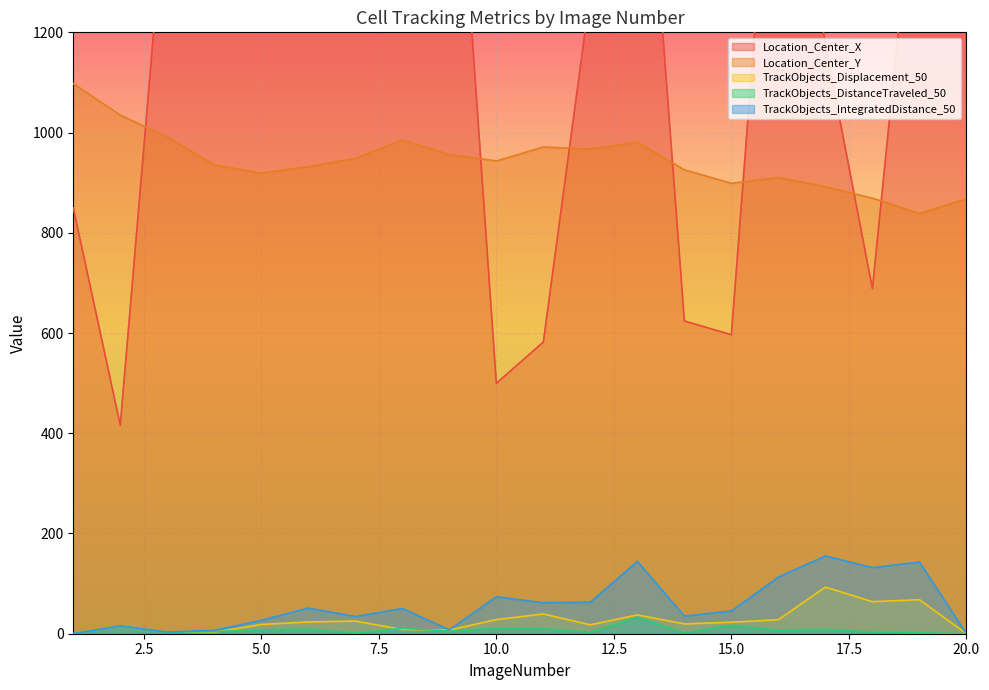

At which category does Location_Center_X reach its first local peak?

4